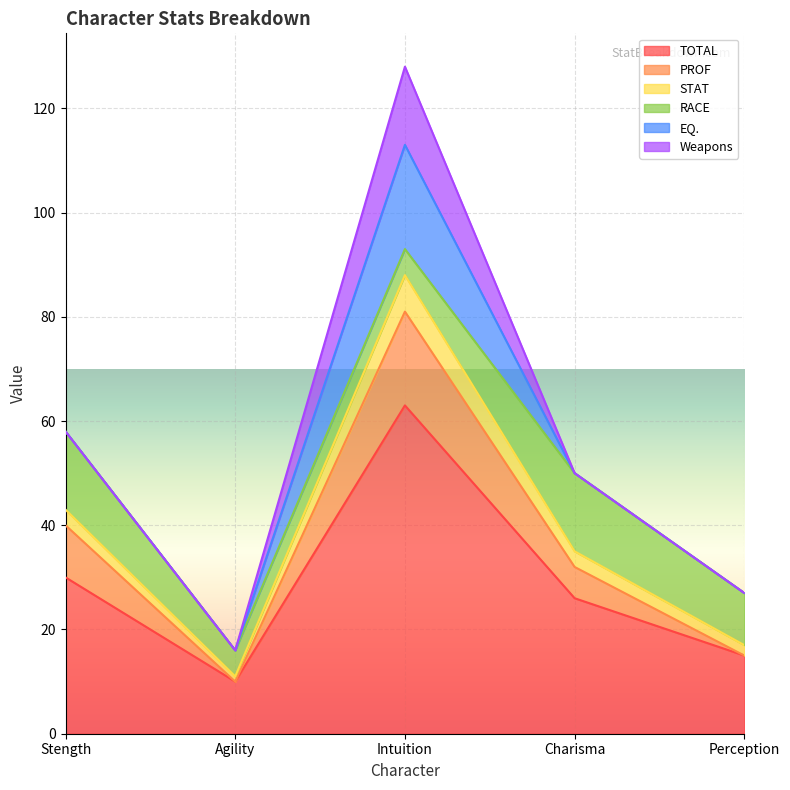

Read the TOTAL value at Stength.

30